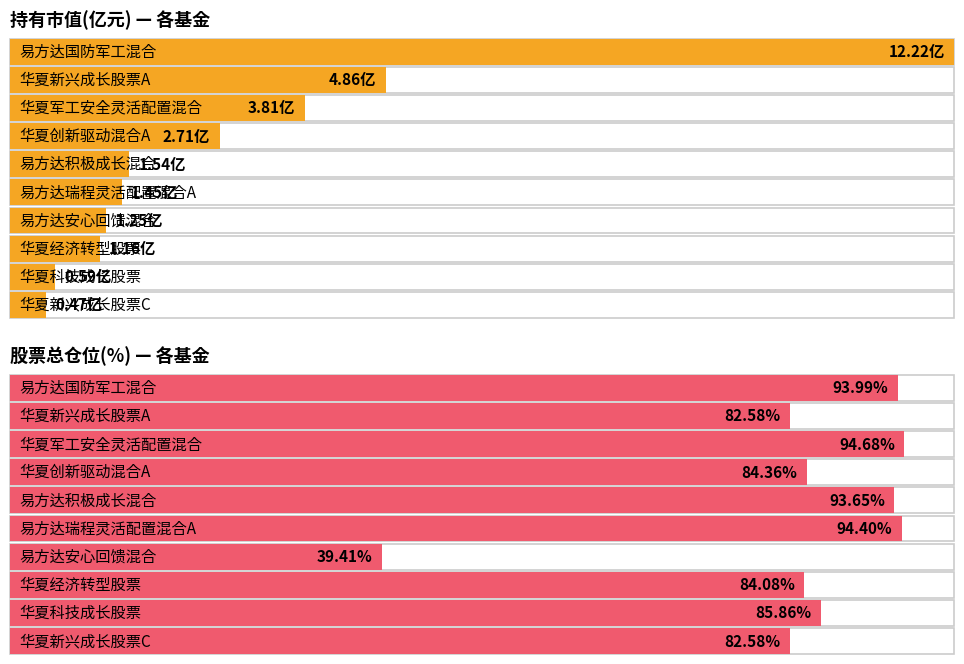

What is the difference between the highest and lowest values at 华夏经济转型股票?

82.9